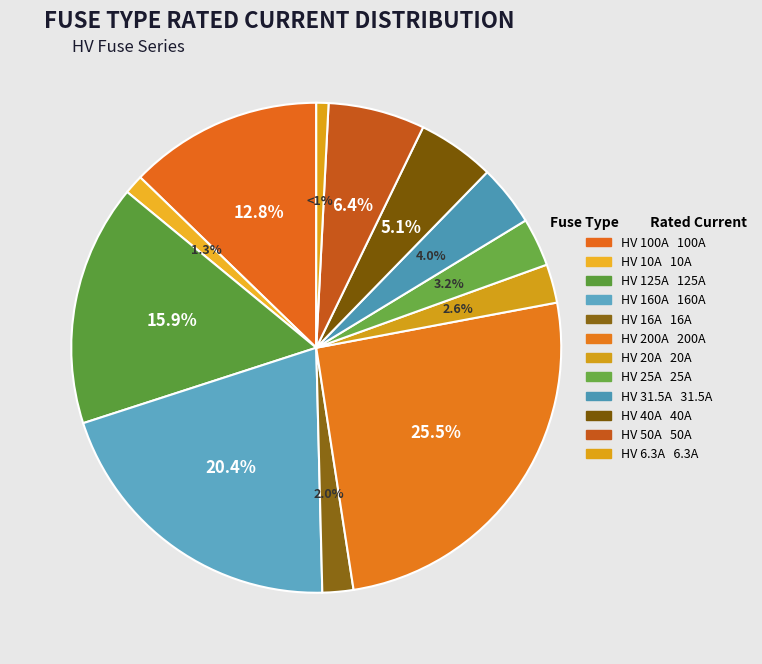

How many segments does this pie chart have?

12